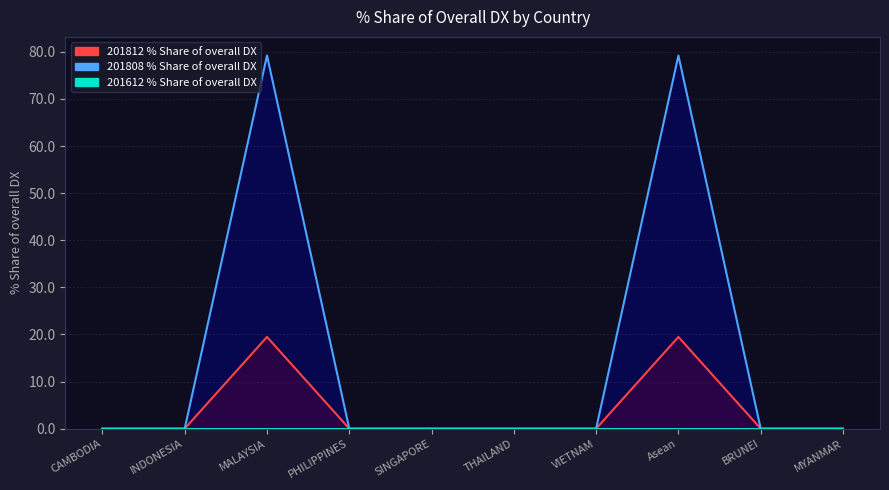

True or false: 201808_% Share of overall DX and 201812_% Share of overall DX cross at least once.

False